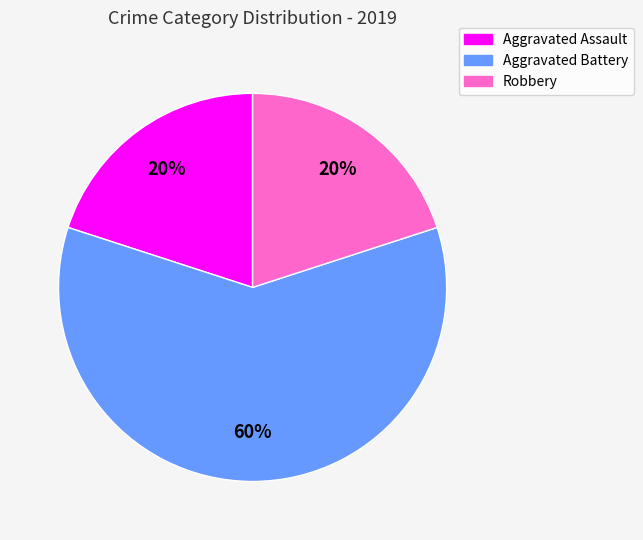

Count the number of slices in the pie.

3